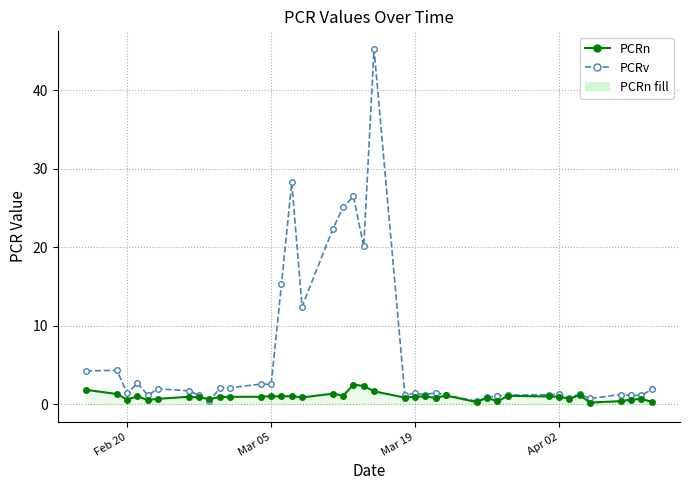

What is the difference between the second highest and minimum values in the PCRn series?

2.1